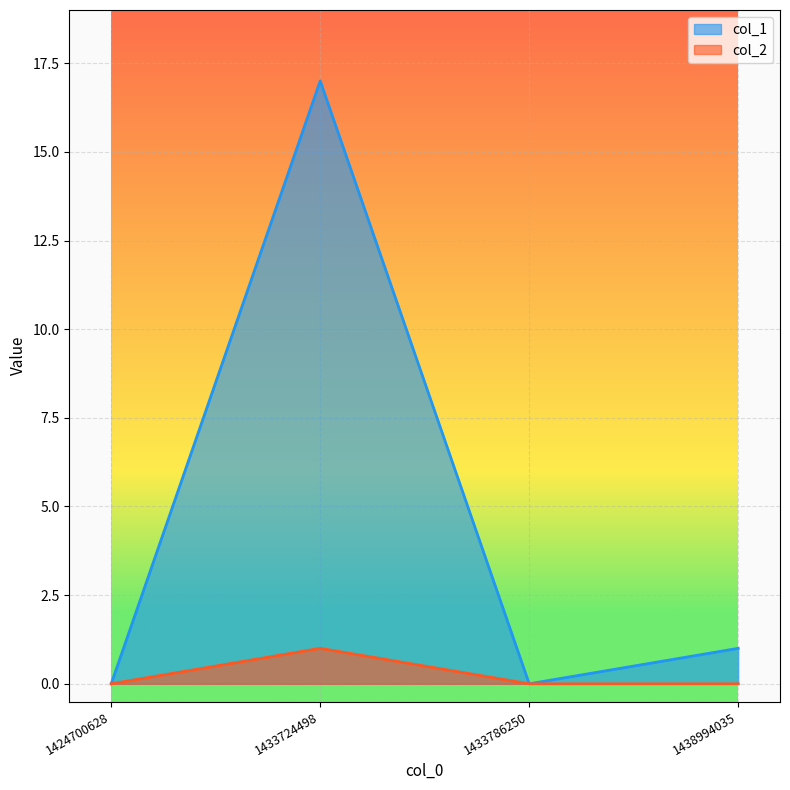

Reading left to right, what are all the values shown in this chart?

col_1: 0	17	0	1
col_2: 0	1	0	0